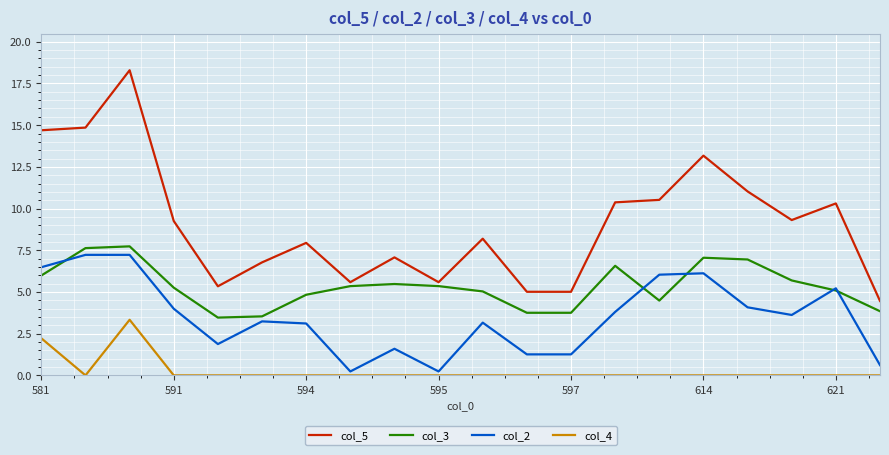

List the series in order of their overall mean, highest first.

col_5, col_3, col_2, col_4